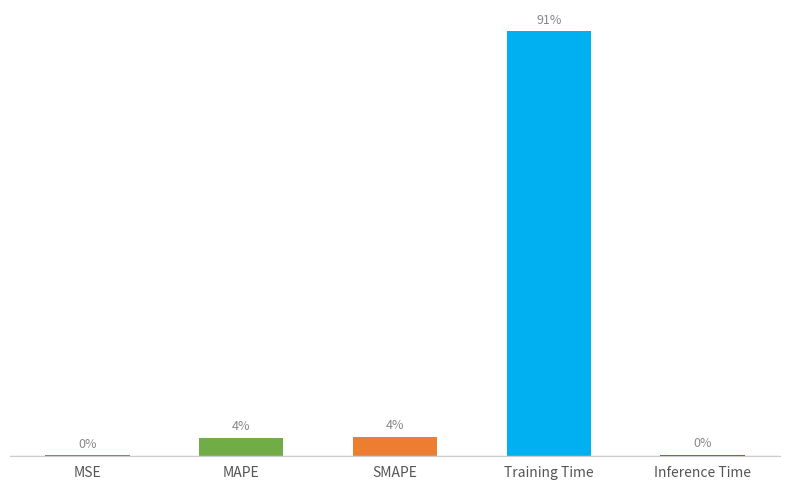

Is it true that the value at SMAPE is 0.0?

False